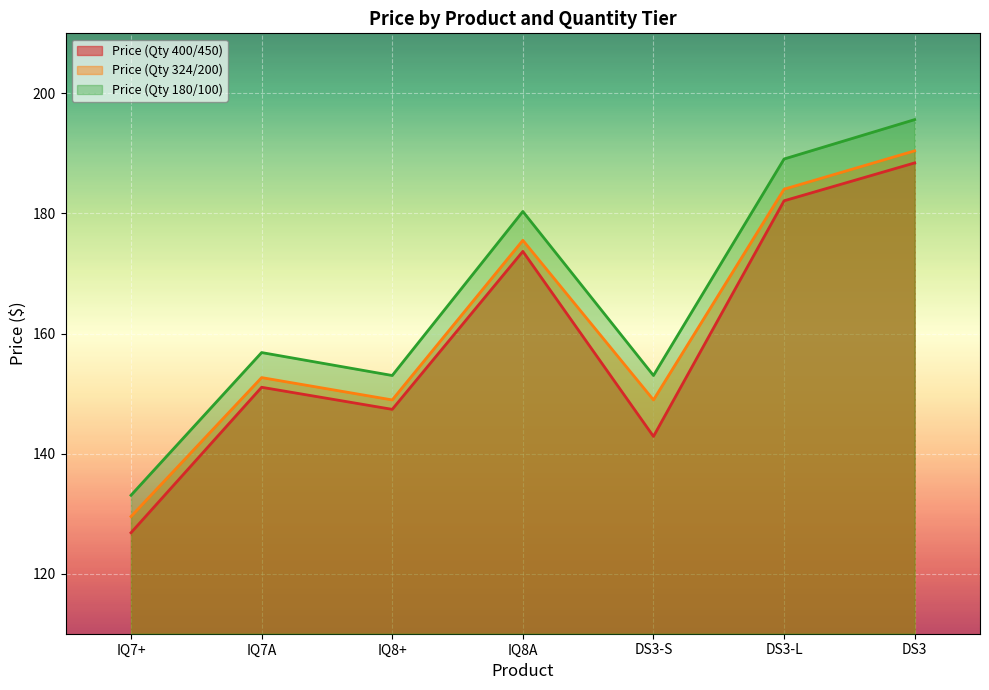

What is the maximum value shown in the chart?

195.6